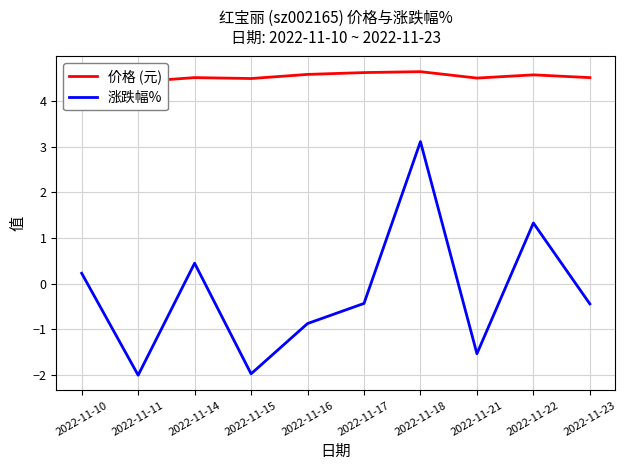

True or false: 价格 (元) and 涨跌幅% cross at least once.

False